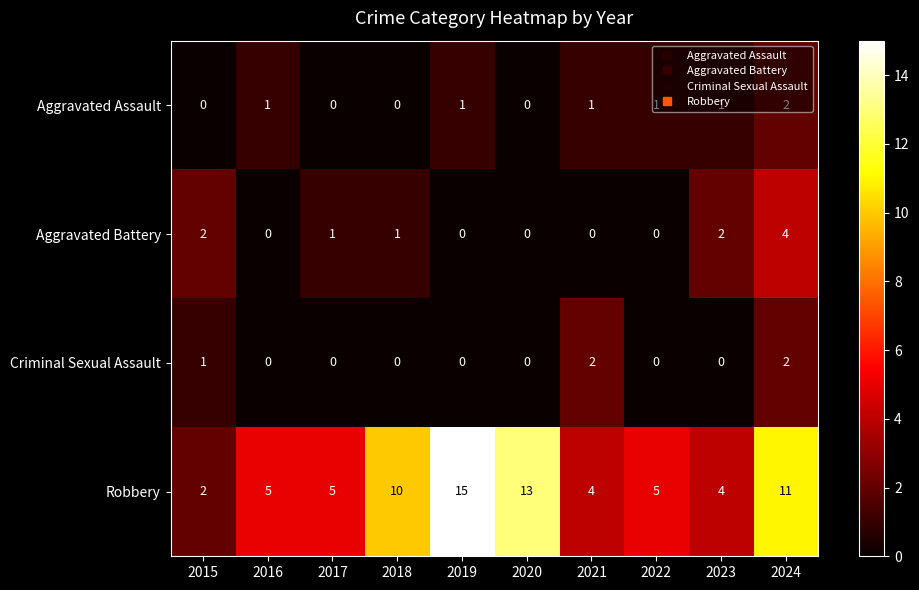

Which series has the largest total across all categories?

Robbery